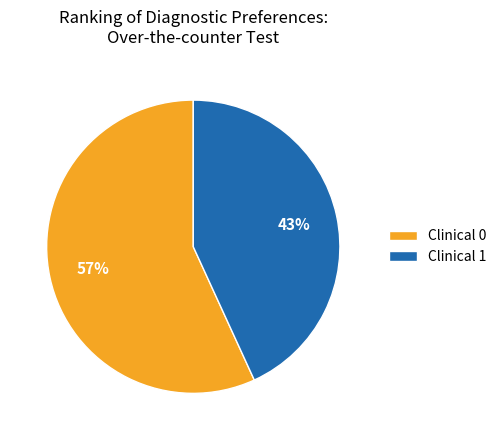

Rank the categories by value from lowest to highest.

Clinical 1, Clinical 0